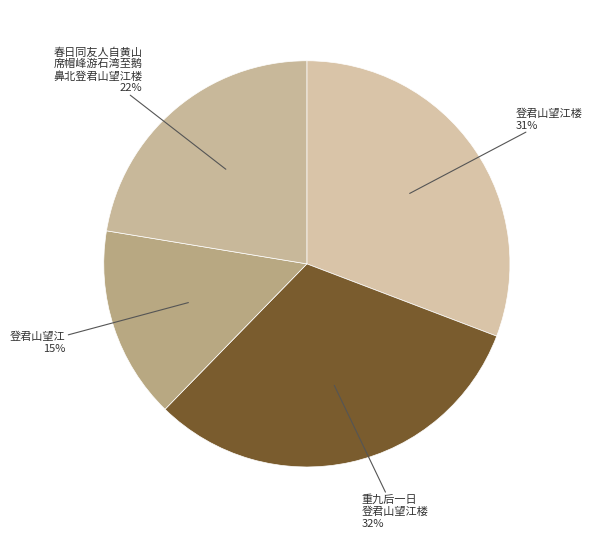

Count the number of slices in the pie.

4